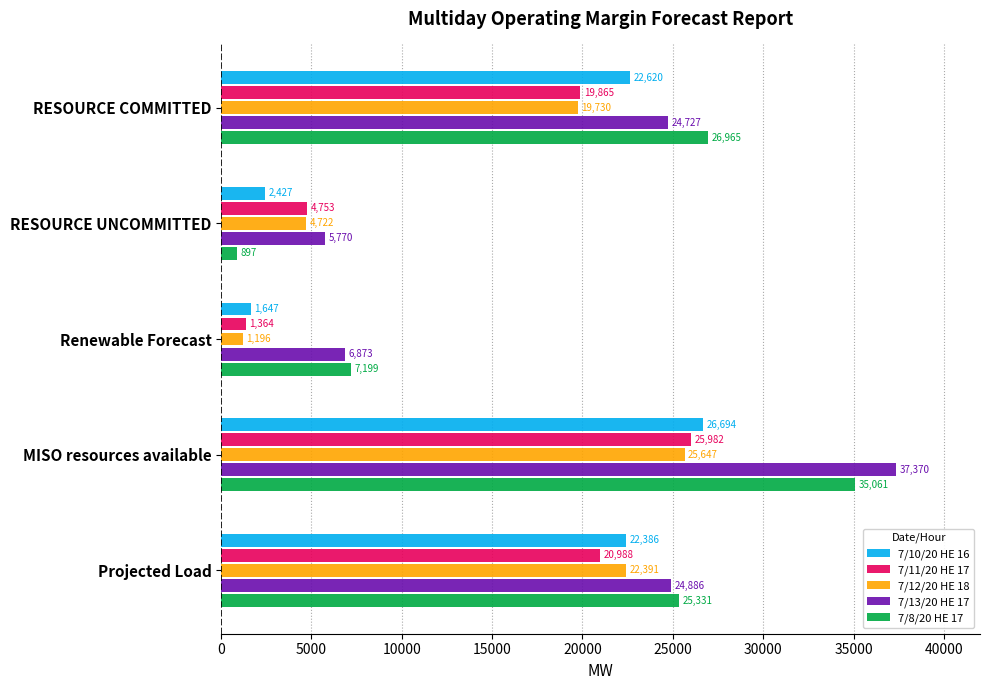

List the labels in order of 7/13/20 HE 17 value, largest first.

MISO resources available, Projected Load, RESOURCE COMMITTED, Renewable Forecast, RESOURCE UNCOMMITTED